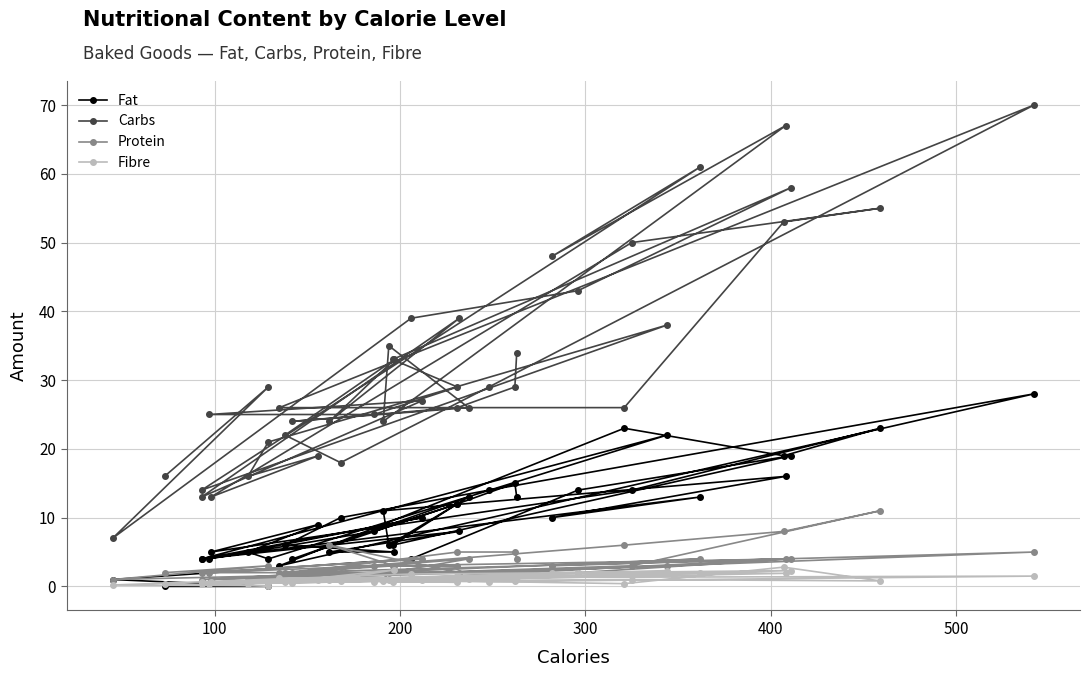

What are all the series names shown in the legend?

Fat, Carbs, Protein, Fibre